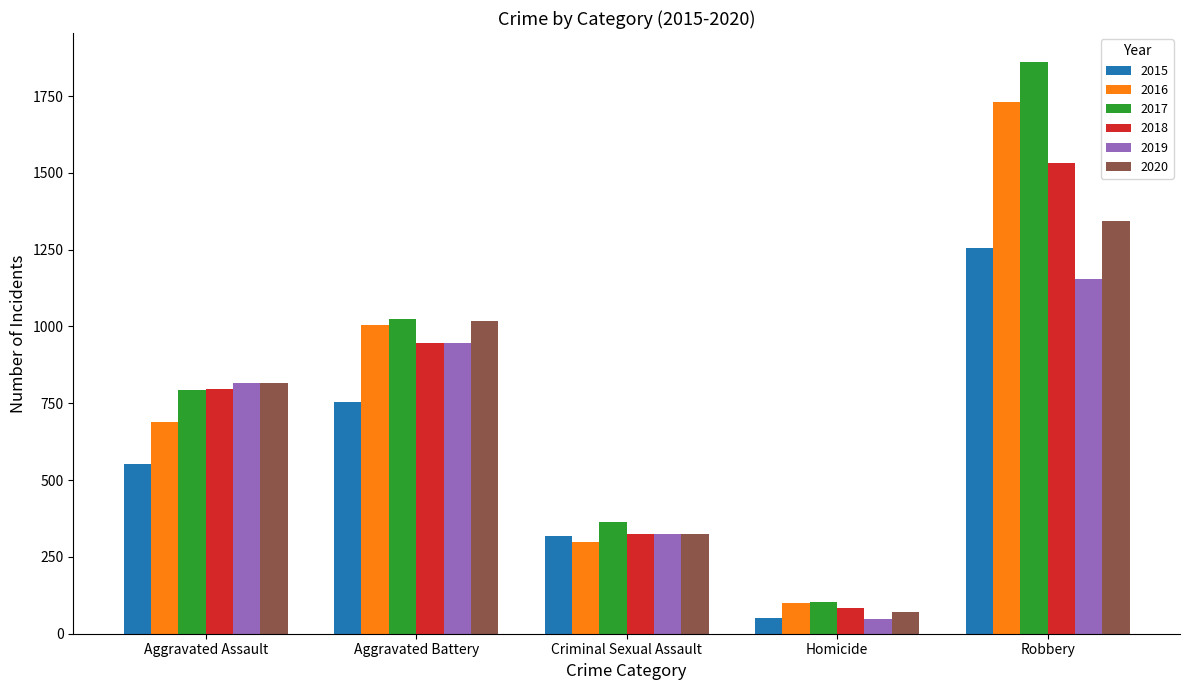

At how many categories does at least one series exceed 934?

2